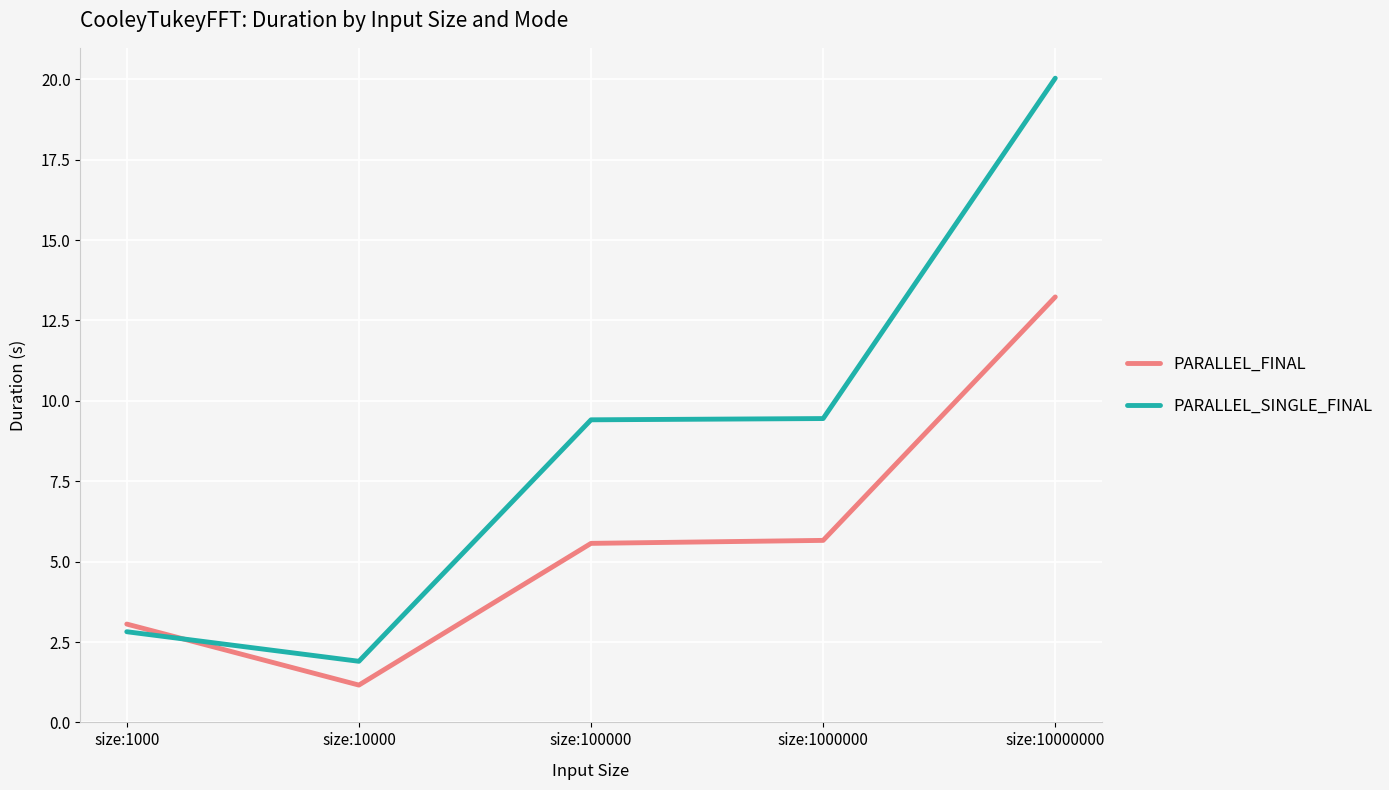

How many times do PARALLEL_SINGLE_FINAL and PARALLEL_FINAL cross each other?

1